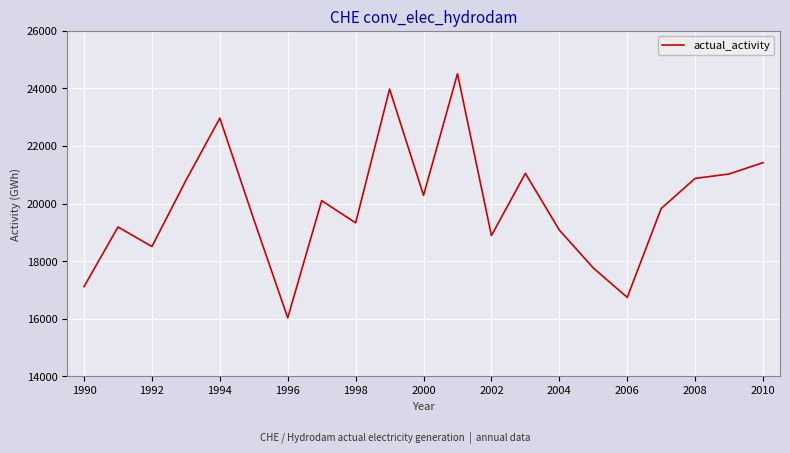

What is the smallest value displayed?

16029